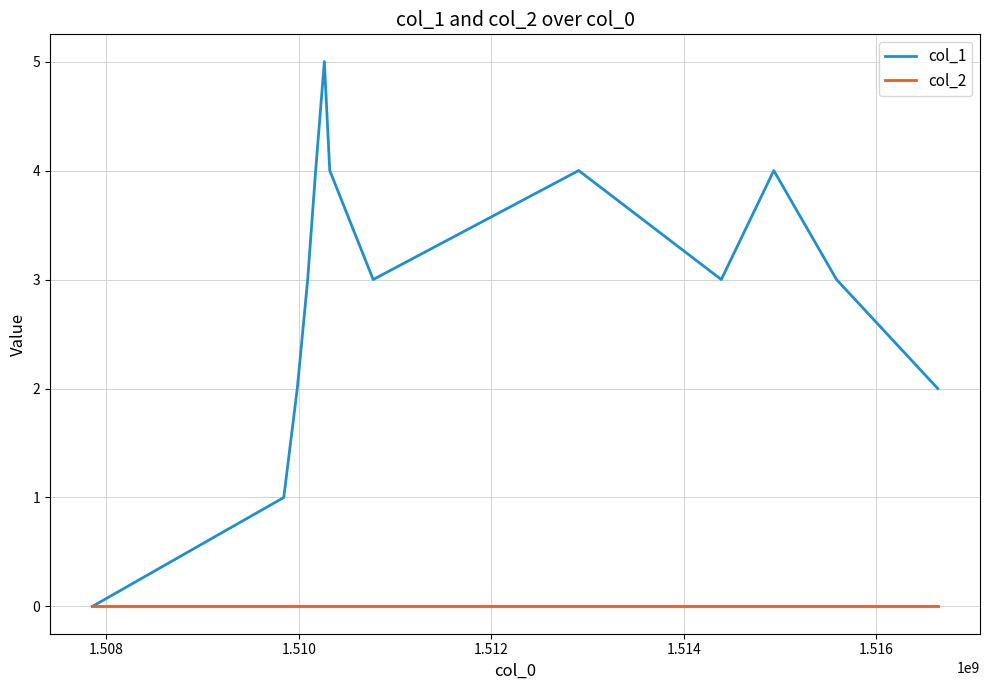

What is the maximum value shown in the chart?

5